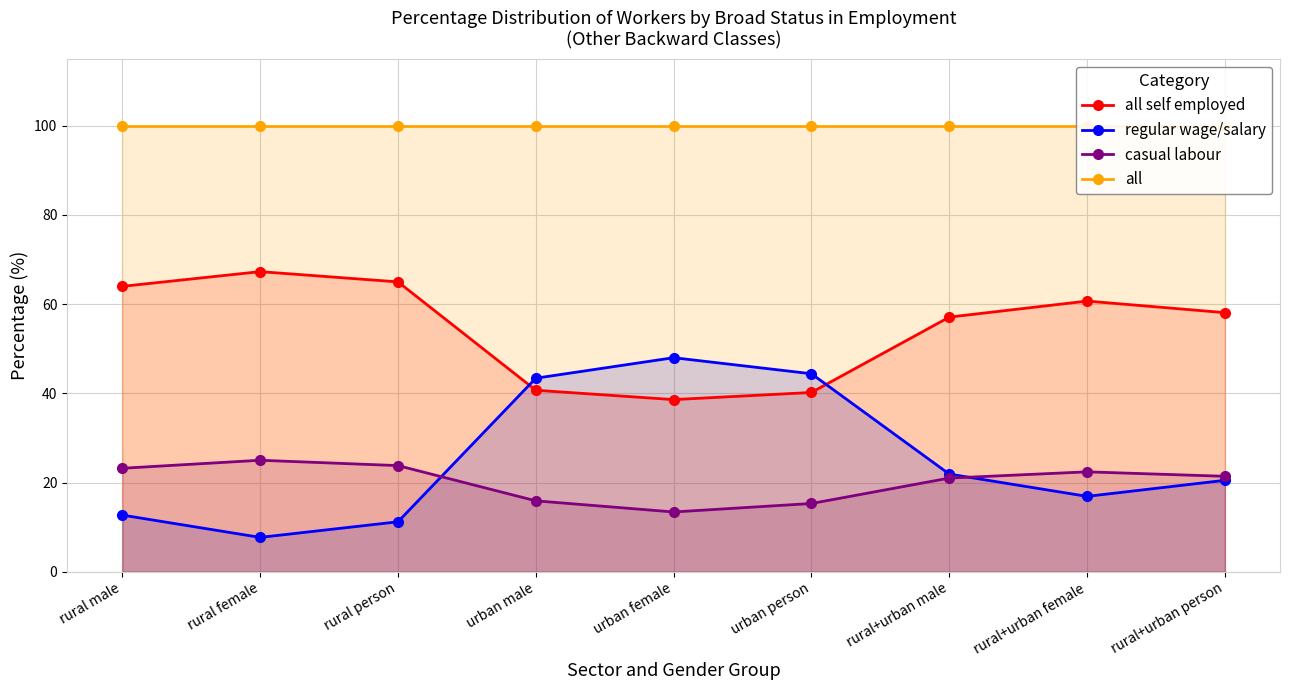

How many values in the all self employed series are below 58?

4